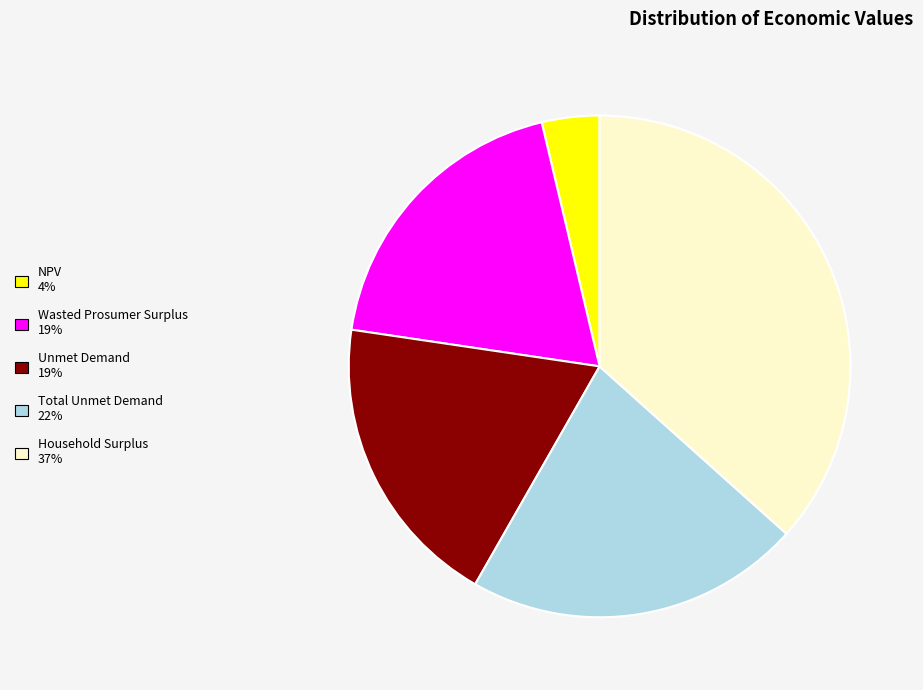

Count the number of slices in the pie.

5